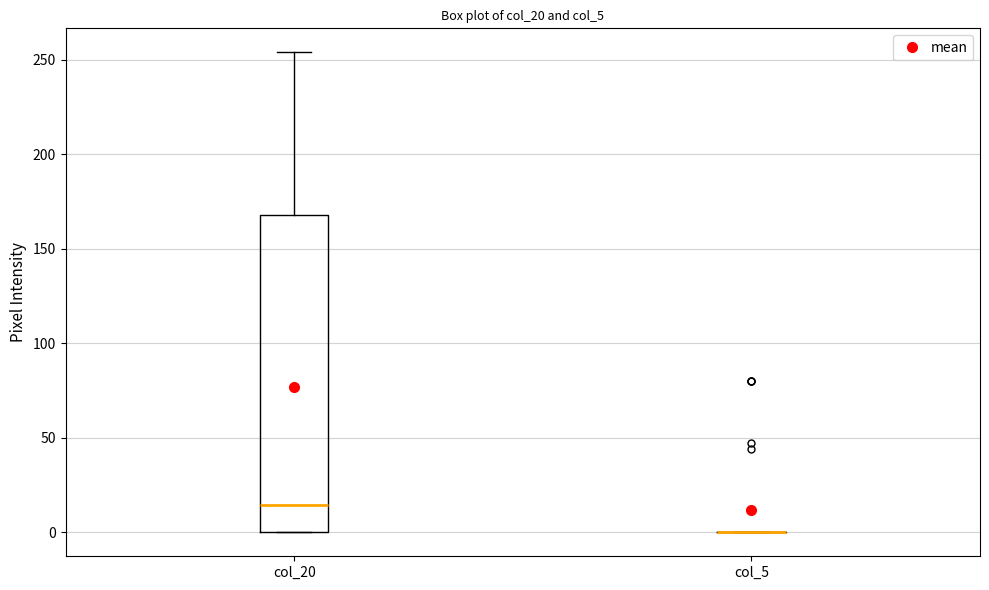

Reading left to right, read every box against the y-axis: the position of its median line, the range the box covers, and the ends of its whiskers. The values are not printed on the chart, so give them approximately, as read against the axis.

col_20: median 15, box 0 to 170, whiskers 0 to 255
col_5: box collapsed to a line at 0, whiskers 0 to 0